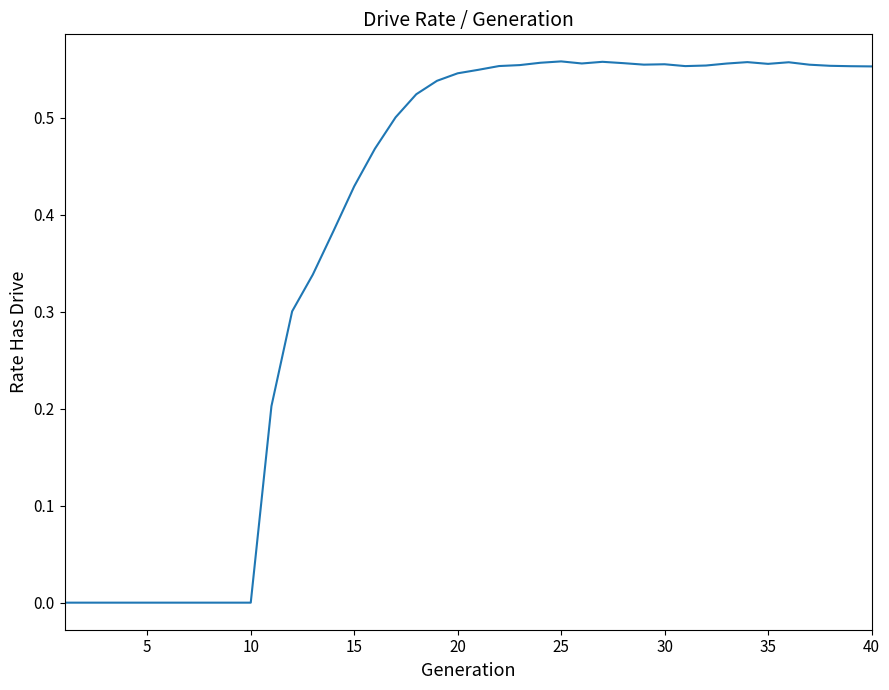

How many interior local peaks (higher than both neighbors) does the data have?

5